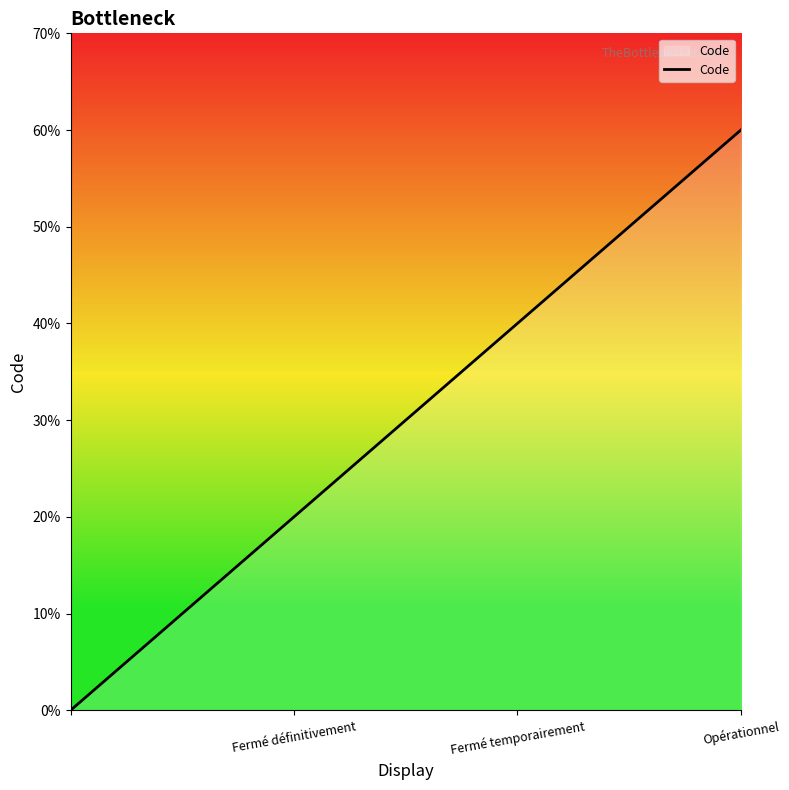

How many values are between 1 and 3?

3